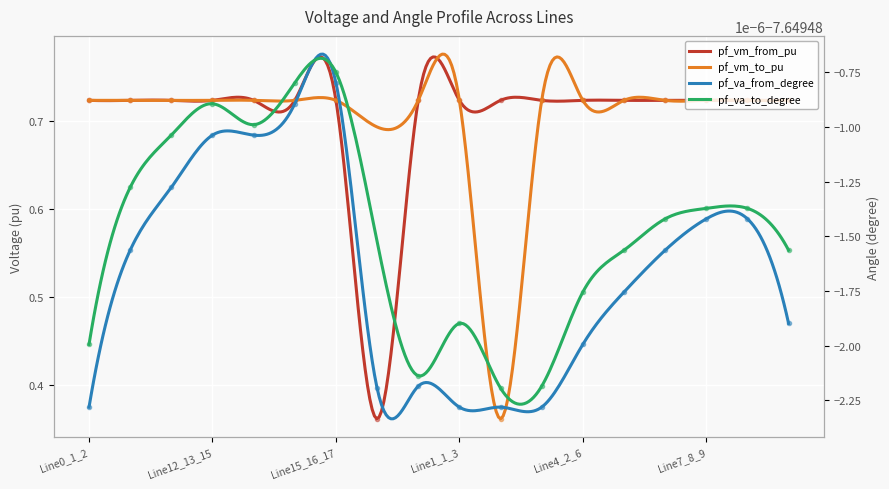

Which label corresponds to the smallest value in the chart?

Line0_1_2